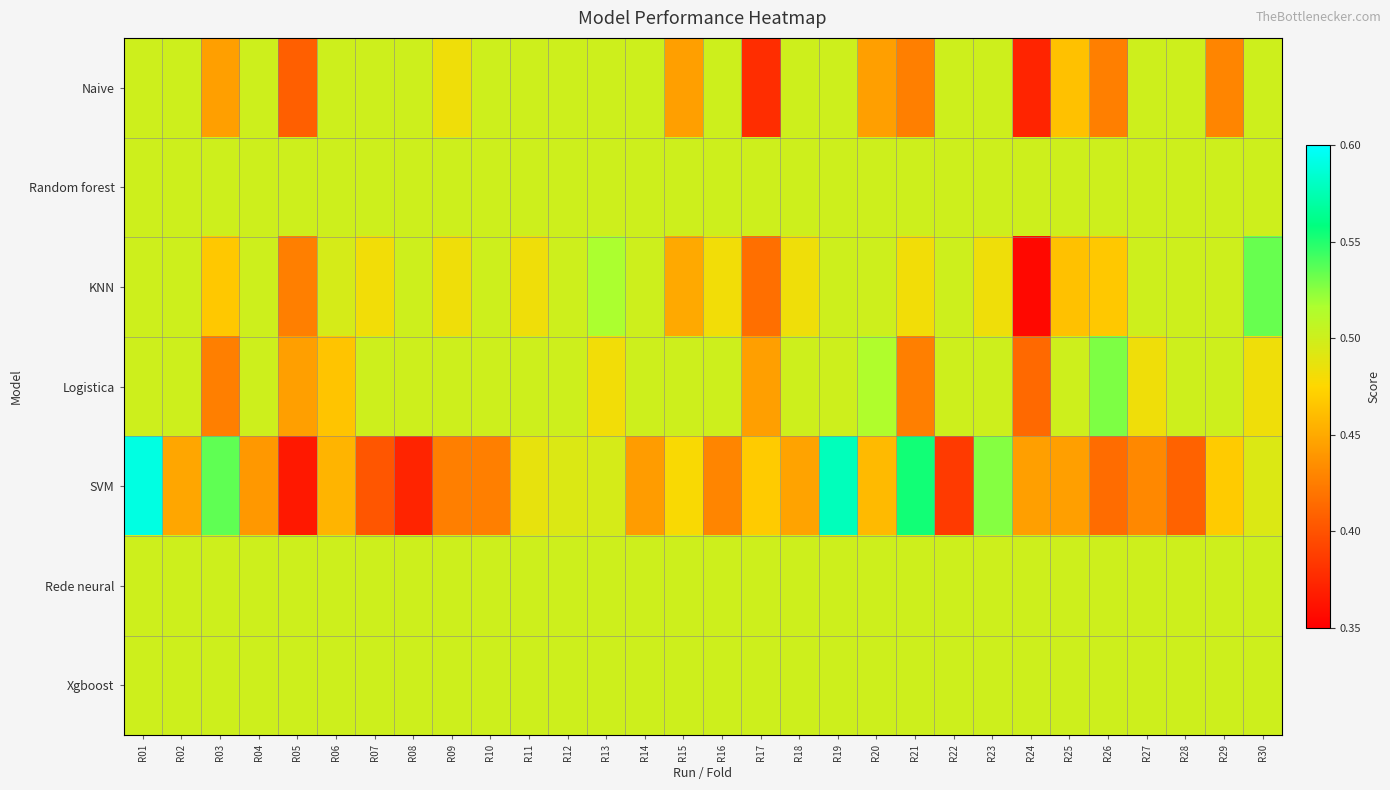

Count the number of data series in this chart.

7